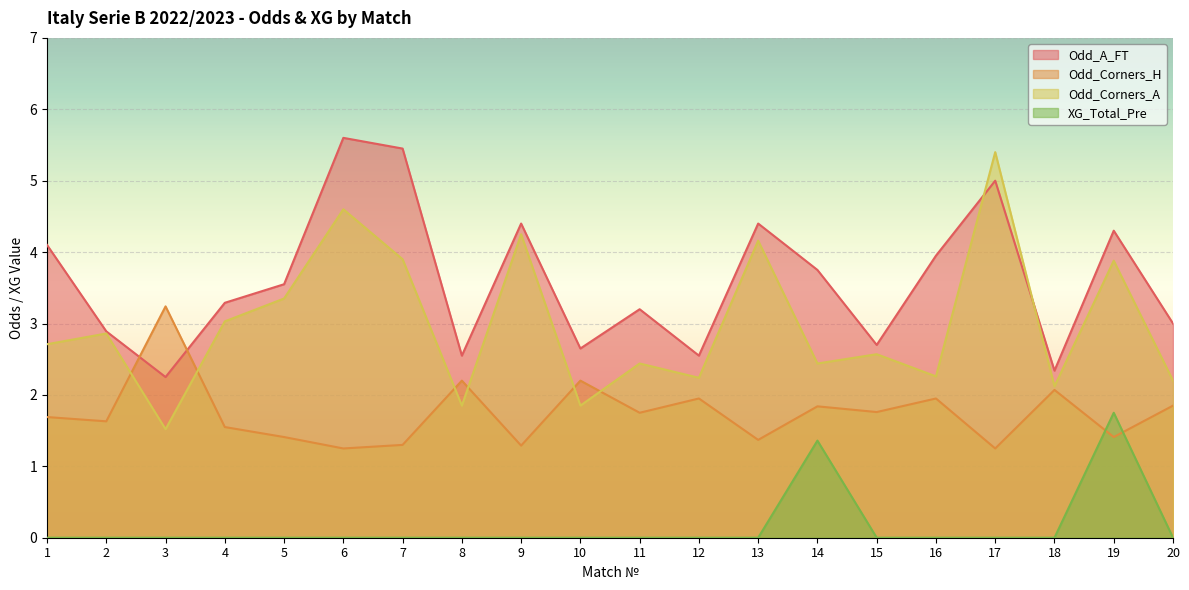

How many values in the Odd_Corners_A series exceed 2?

17